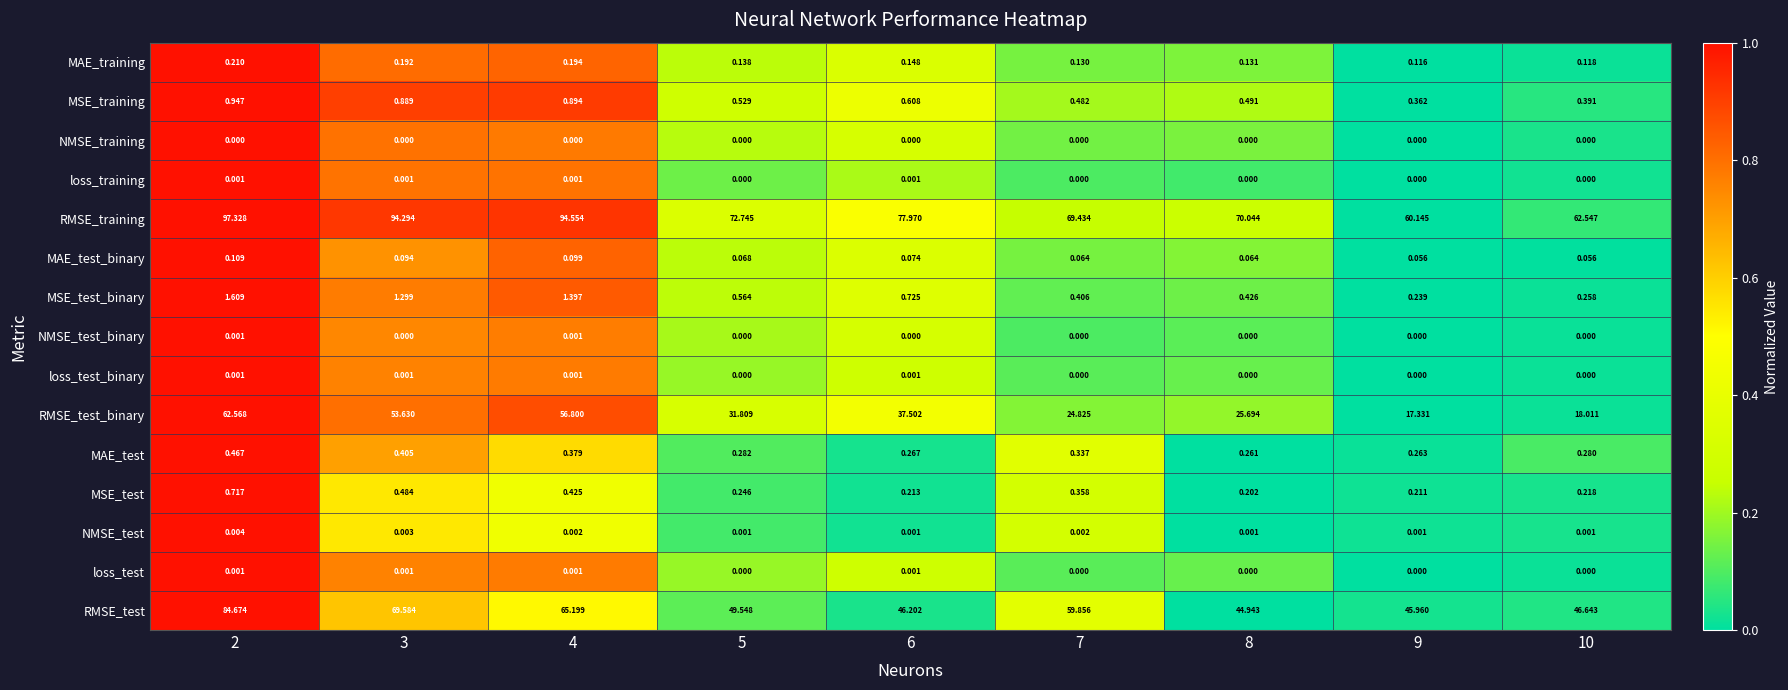

Which series has the largest range (max minus min)?

RMSE_test_binary